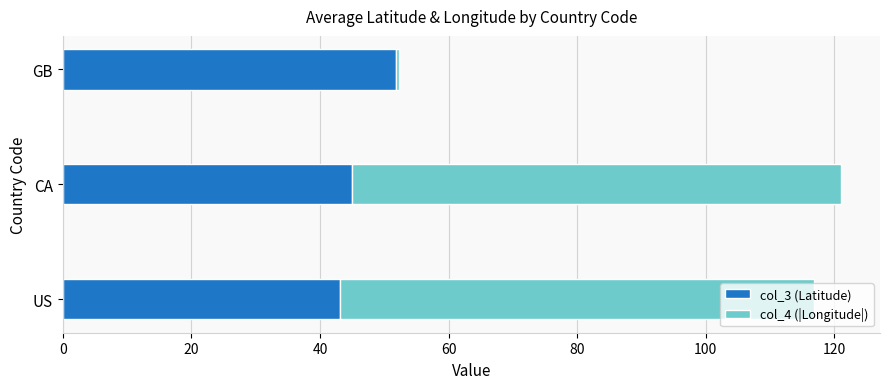

True or false: col_3 (Latitude) has a value of 57.8 at US.

False